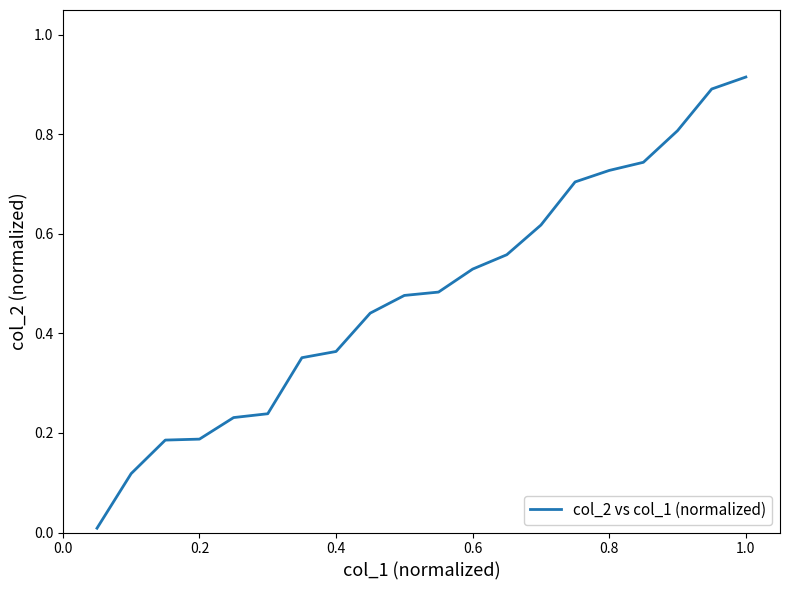

How many lines are shown in the chart?

1